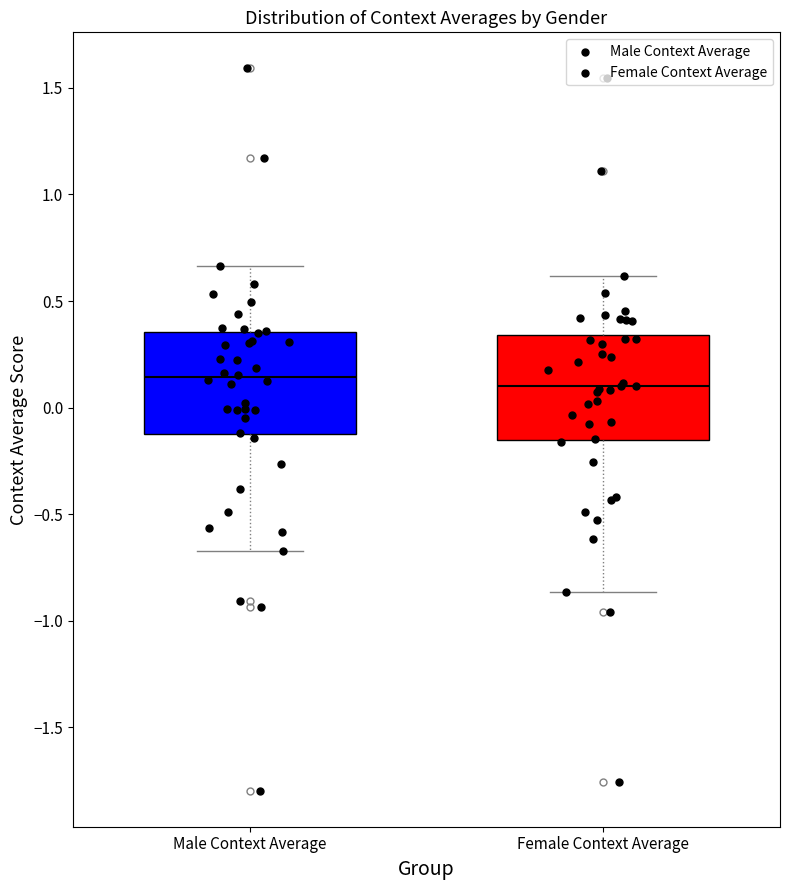

Reading left to right, read every box against the y-axis: the position of its median line, the range the box covers, and the ends of its whiskers. The values are not printed on the chart, so give them approximately, as read against the axis.

Male Context Average: median 0.15, box -0.15 to 0.35, whiskers -0.65 to 0.65
Female Context Average: median 0.10, box -0.15 to 0.35, whiskers -0.85 to 0.60